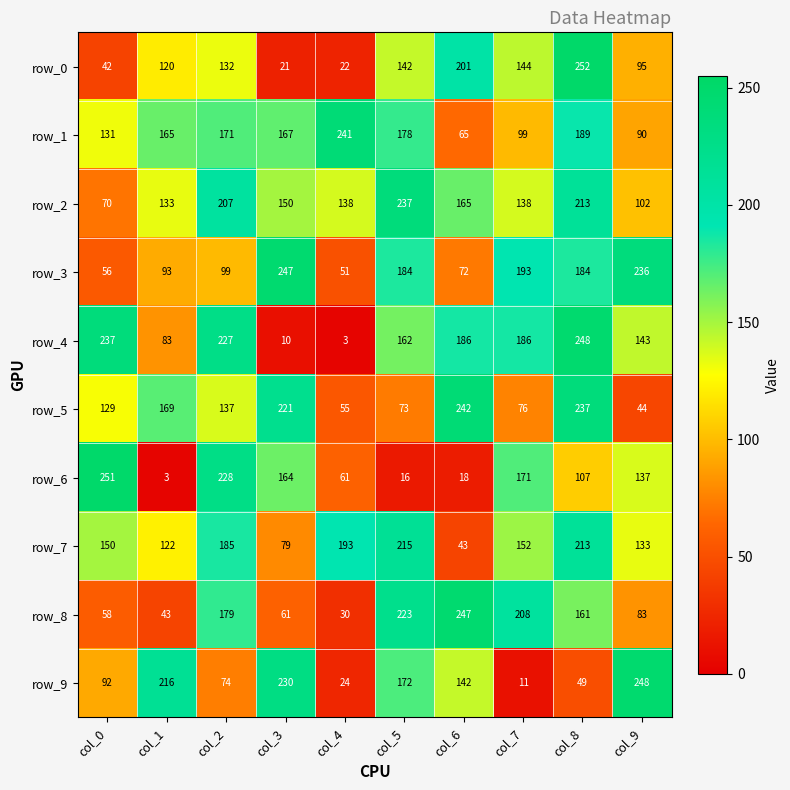

Reading left to right, transcribe all the data shown in this chart.

row_0: 42	120	132	21	22	142	201	144	252	95
row_1: 131	165	171	167	241	178	65	99	189	90
row_2: 70	133	207	150	138	237	165	138	213	102
row_3: 56	93	99	247	51	184	72	193	184	236
row_4: 237	83	227	10	3	162	186	186	248	143
row_5: 129	169	137	221	55	73	242	76	237	44
row_6: 251	3	228	164	61	16	18	171	107	137
row_7: 150	122	185	79	193	215	43	152	213	133
row_8: 58	43	179	61	30	223	247	208	161	83
row_9: 92	216	74	230	24	172	142	11	49	248